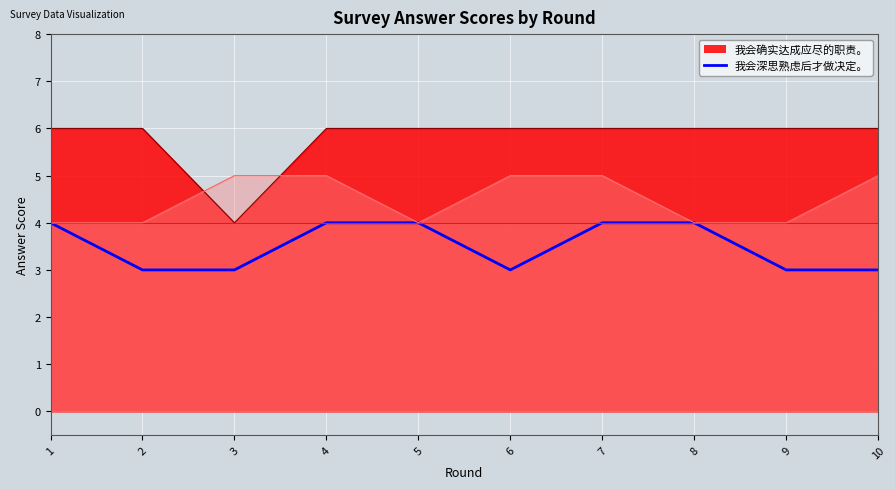

What is the value of the 8th point from the left?

4